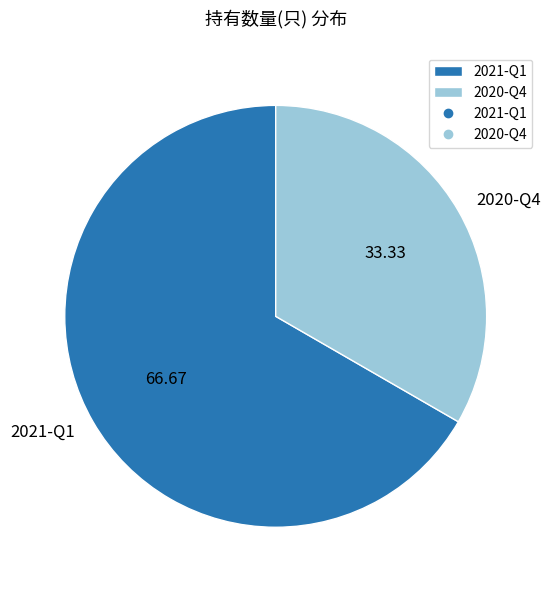

Between 2021-Q1 and 2020-Q4, which is larger?

2021-Q1